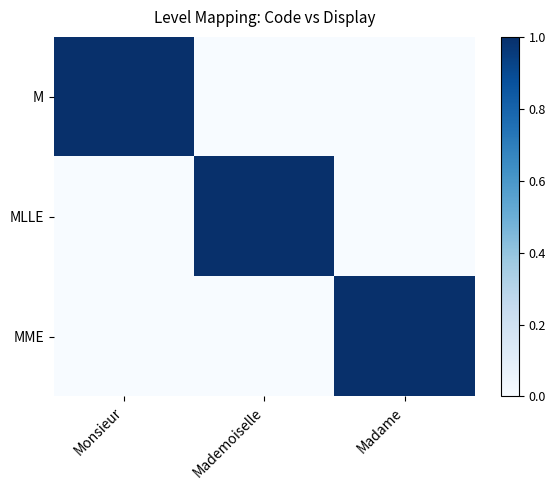

How many distinct data groups are displayed?

3